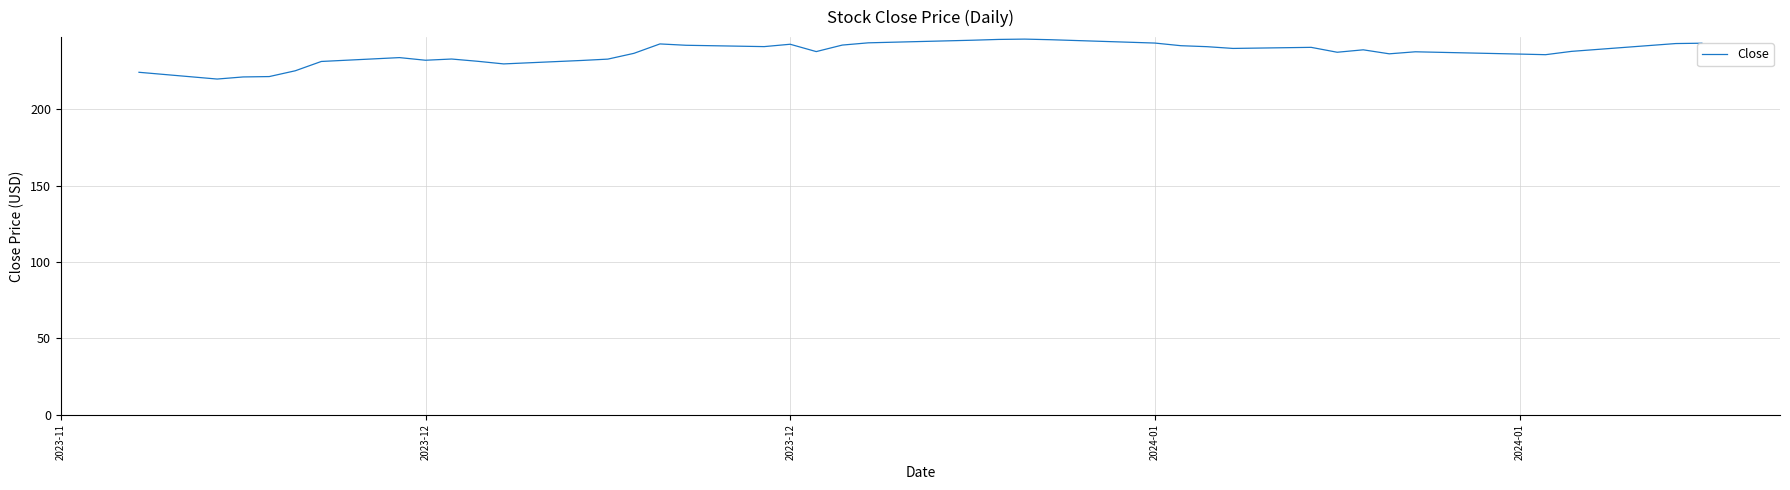

What is the difference between the maximum and second lowest values?

24.8